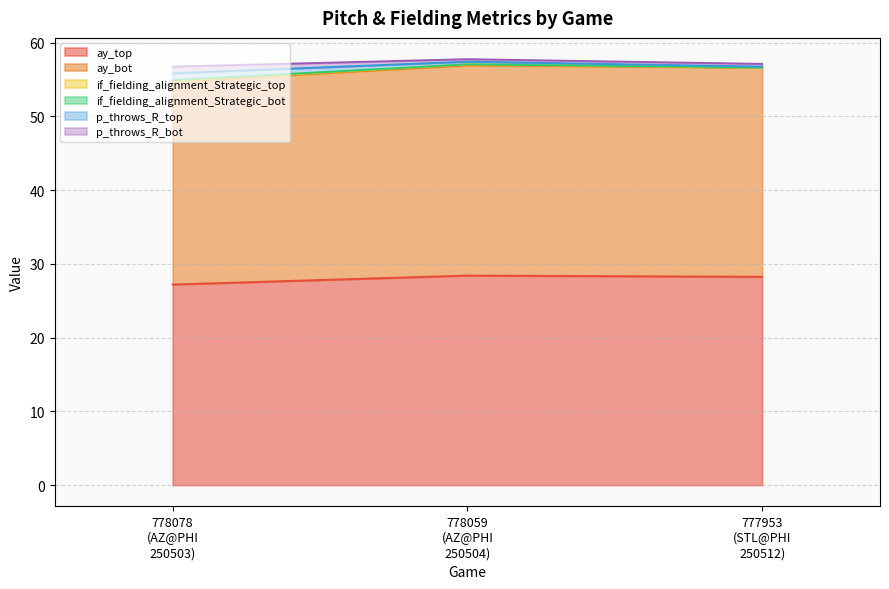

How many categories are shown in the chart?

3